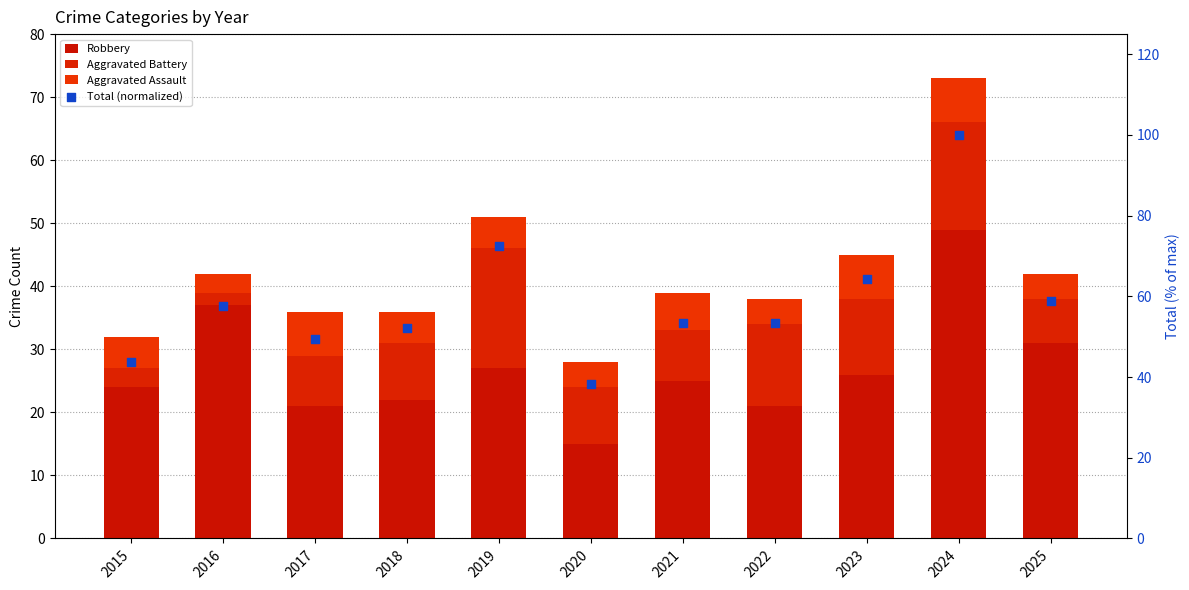

Which series has the largest total across all categories?

Total (normalized)